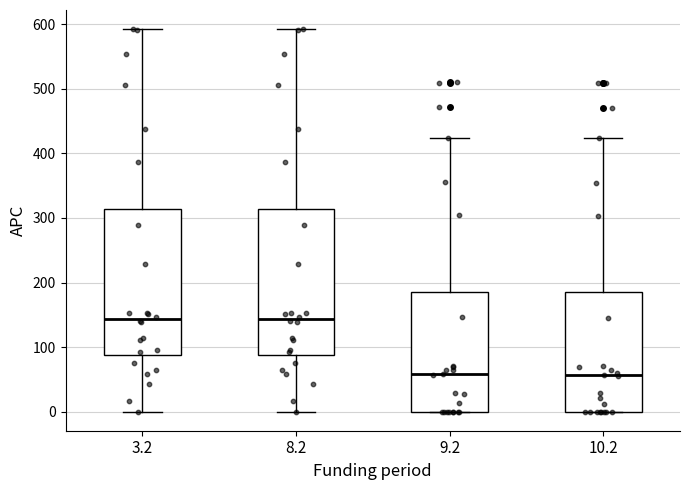

Where does the median line of the box at x = 8.2 sit on the y-axis? The values are not printed on the chart, so give them approximately, as read against the axis.

140